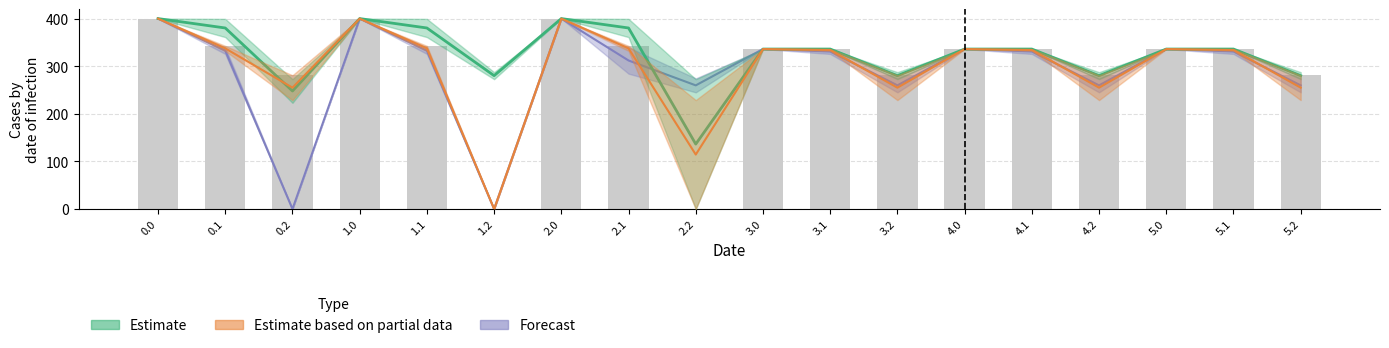

Reading left to right, extract all data points from this chart.

col_1: 0.0=400.0	0.1=361.1	0.2=272.7	1.0=400.0	1.1=361.1	1.2=272.7	2.0=400.0	2.1=361.1	2.2=272.7	3.0=336.0	3.1=336.0	3.2=272.7	4.0=336.0	4.1=336.0	4.2=272.7	5.0=336.0	5.1=336.0	5.2=272.7
col_24: 0.0=400.0	0.1=399.4	0.2=223.0	1.0=400.0	1.1=399.4	1.2=287.5	2.0=400.0	2.1=399.4	2.2=0.0	3.0=336.0	3.1=336.0	3.2=287.5	4.0=336.0	4.1=336.0	4.2=287.5	5.0=336.0	5.1=336.0	5.2=287.5
col_6: 0.0=400.0	0.1=332.2	0.2=228.8	1.0=400.0	1.1=332.2	1.2=0.0	2.0=400.0	2.1=332.2	2.2=228.8	3.0=336.0	3.1=332.2	3.2=228.8	4.0=336.0	4.1=332.2	4.2=228.8	5.0=336.0	5.1=332.2	5.2=228.8
col_3: 0.0=400.0	0.1=342.7	0.2=281.0	1.0=400.0	1.1=342.7	1.2=0.0	2.0=400.0	2.1=342.7	2.2=0.0	3.0=336.0	3.1=336.0	3.2=281.0	4.0=336.0	4.1=336.0	4.2=281.0	5.0=336.0	5.1=336.0	5.2=281.0
col_4: 0.0=400.0	0.1=339.6	0.2=0.0	1.0=400.0	1.1=339.6	1.2=0.0	2.0=400.0	2.1=339.6	2.2=274.4	3.0=336.0	3.1=336.0	3.2=274.4	4.0=336.0	4.1=336.0	4.2=274.4	5.0=336.0	5.1=336.0	5.2=274.4
col_5: 0.0=400.0	0.1=325.7	0.2=0.0	1.0=400.0	1.1=325.7	1.2=0.0	2.0=400.0	2.1=284.3	2.2=245.0	3.0=336.0	3.1=325.7	3.2=245.0	4.0=336.0	4.1=325.7	4.2=245.0	5.0=336.0	5.1=325.7	5.2=245.0